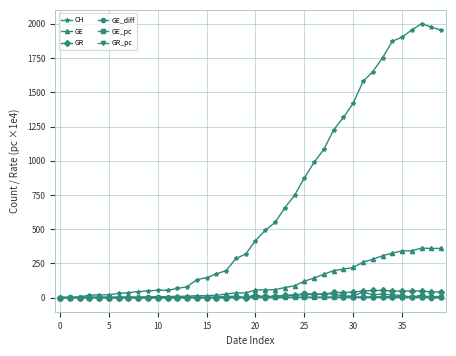

What are all the series names shown in the legend?

CH, GE, GR, GE_diff, GE_pc, GR_pc